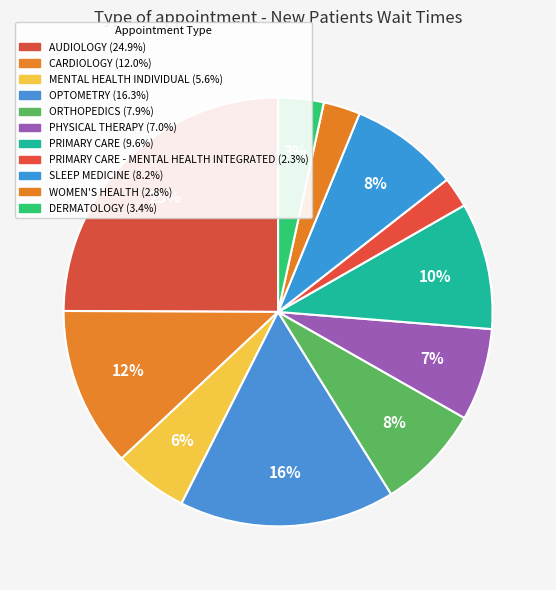

What is the smallest slice in the pie chart?

PRIMARY CARE - MENTAL HEALTH INTEGRATED